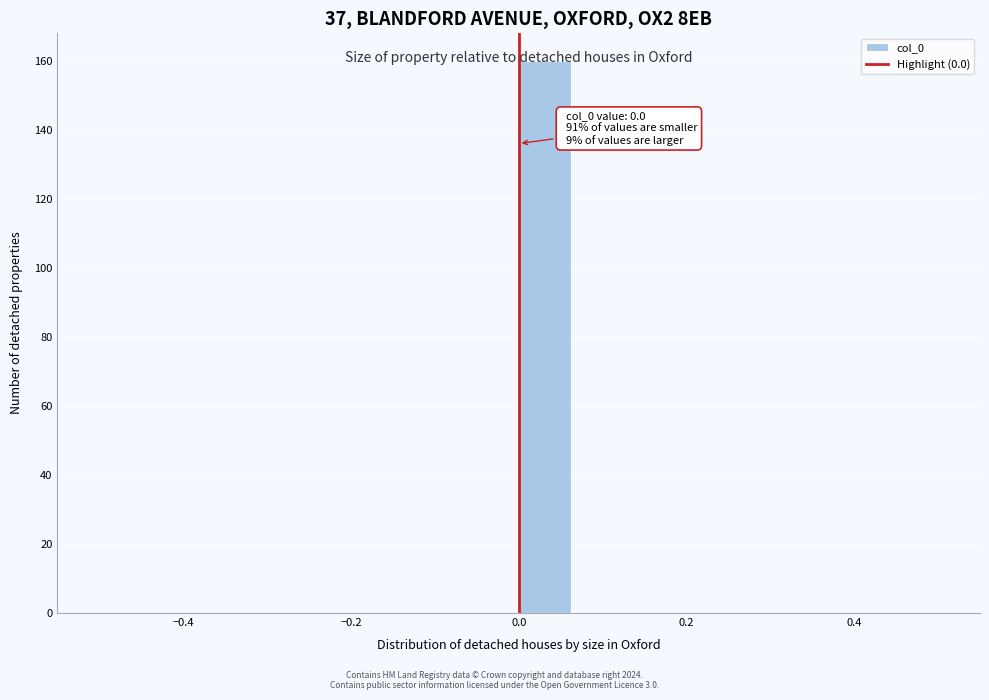

Read against the x-axis, roughly where is the centre of the tallest bar?

0.04